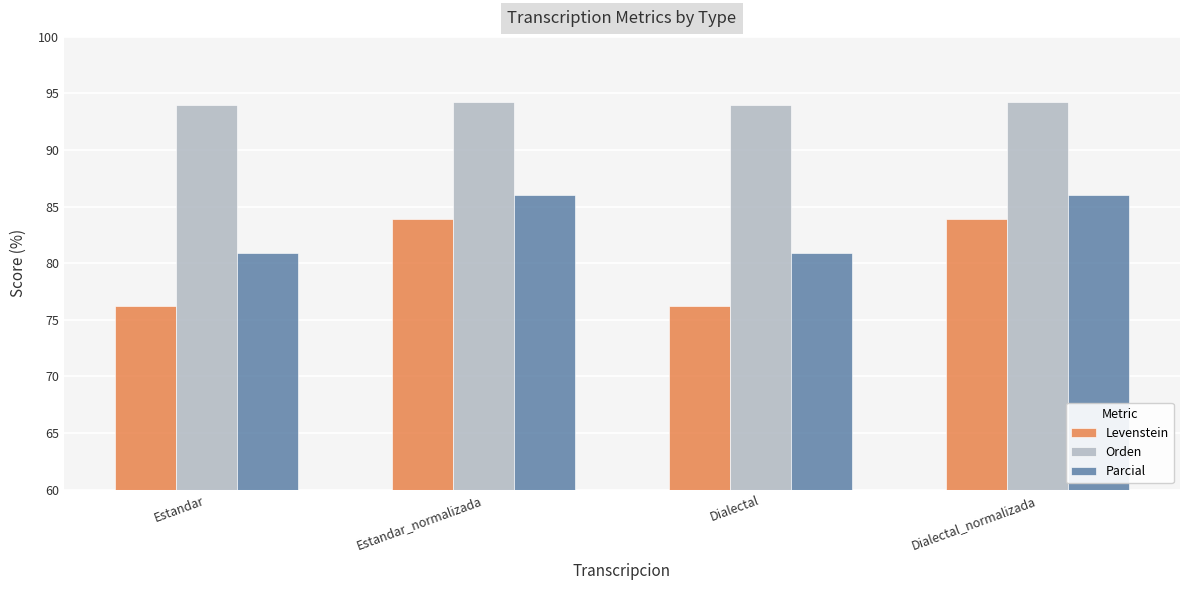

Reading left to right, list all the values displayed in this chart.

Levenstein: Estandar=76.2	Estandar_normalizada=83.9	Dialectal=76.2	Dialectal_normalizada=83.9
Orden: Estandar=94.0	Estandar_normalizada=94.2	Dialectal=94.0	Dialectal_normalizada=94.2
Parcial: Estandar=80.9	Estandar_normalizada=86.1	Dialectal=80.9	Dialectal_normalizada=86.1